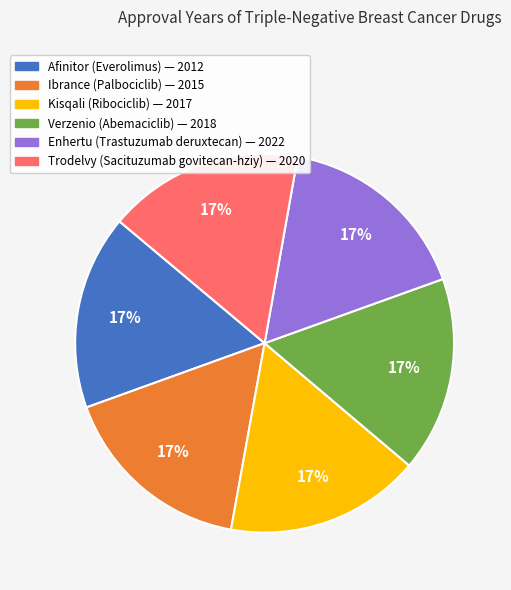

Does any single category account for the majority?

No